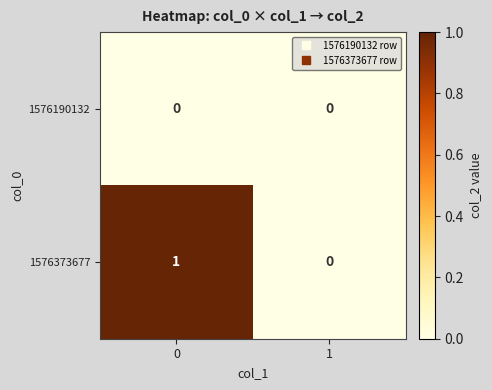

What is the total value across all series at 0?

1